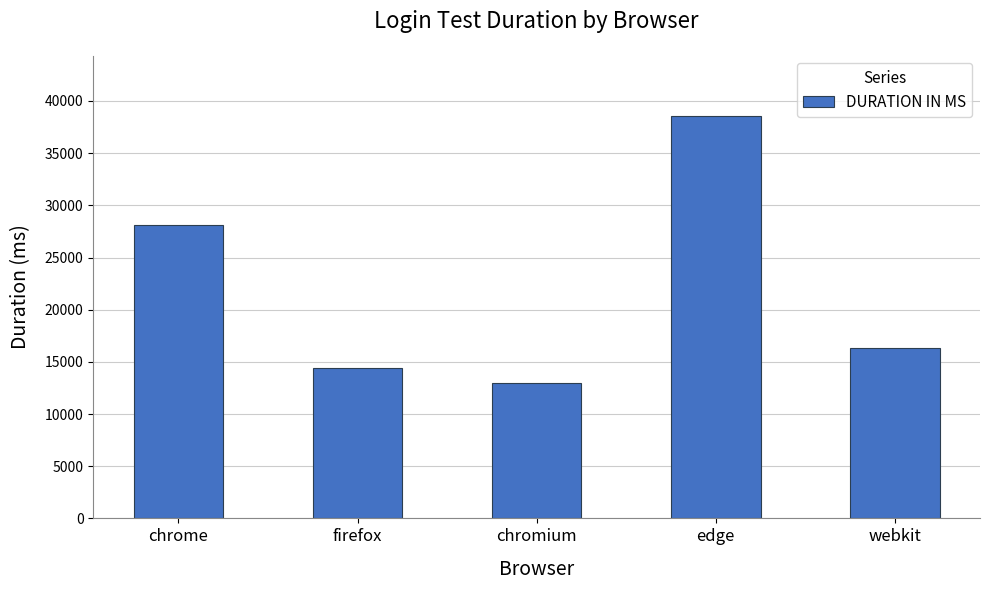

What is the value of the 5th bar from the left?

16283